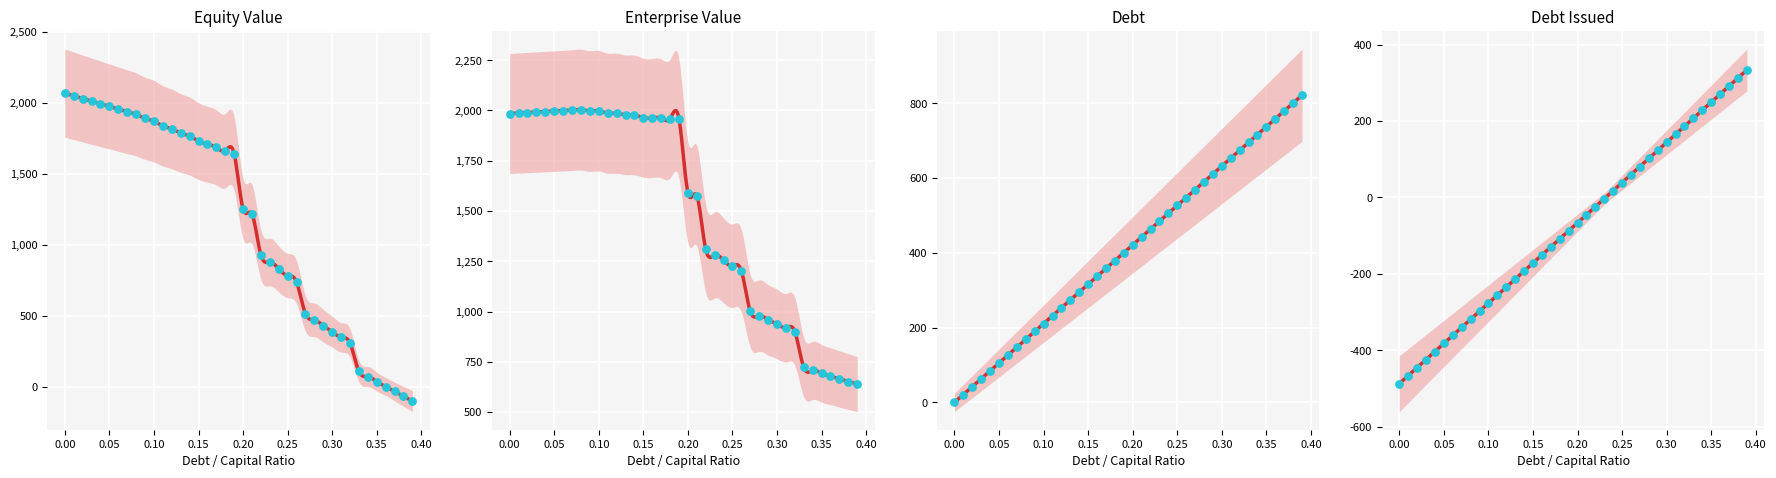

What are all the series names shown in the legend?

equity_value, enterprise_value, debt, debt_issued